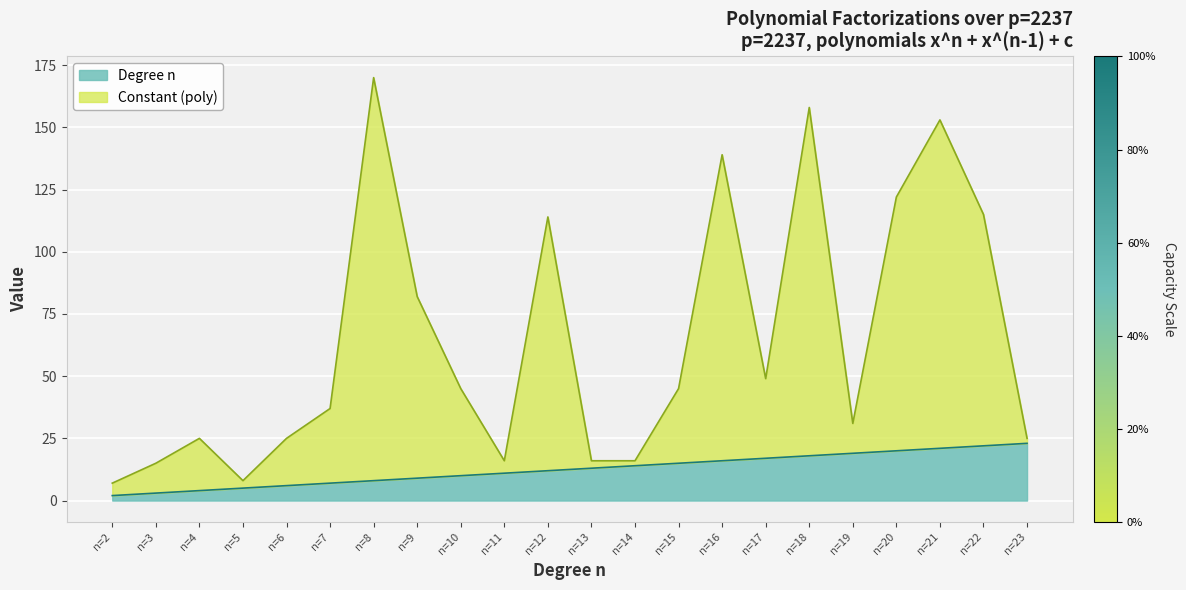

True or false: Degree n and Constant (poly) intersect in this chart.

False